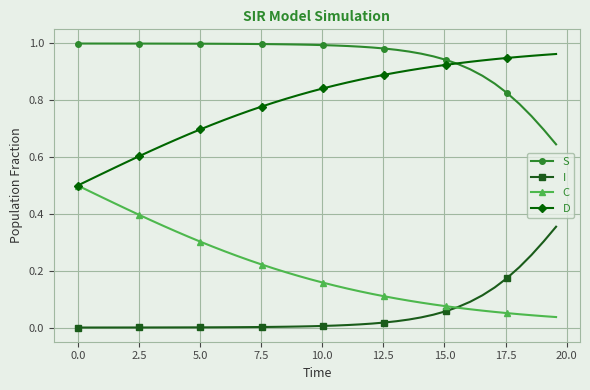

Rank the series by their average value, from highest to lowest.

S, D, C, I